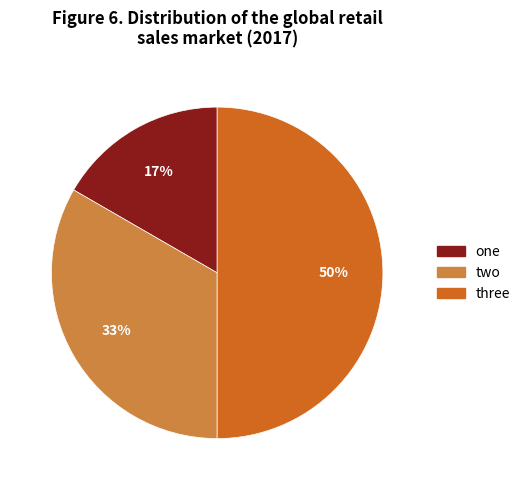

Does one account for over 50% of the chart?

No